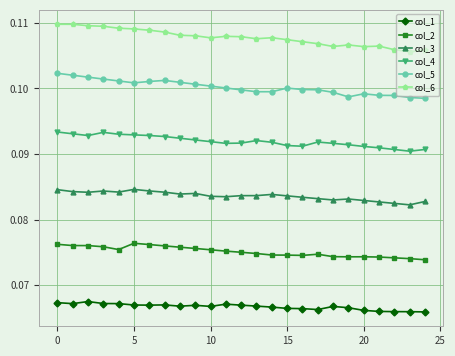

Rank the series by their maximum value, from lowest to highest.

col_1, col_2, col_3, col_4, col_5, col_6